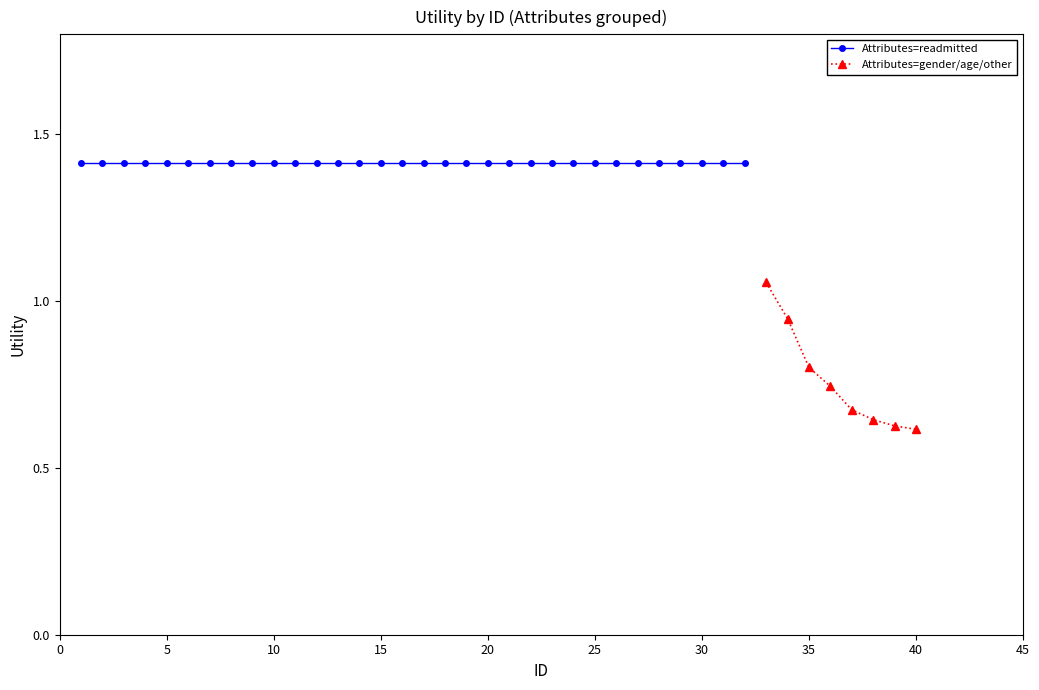

How many Attributes=gender/age/other values are between 0 and 1?

7